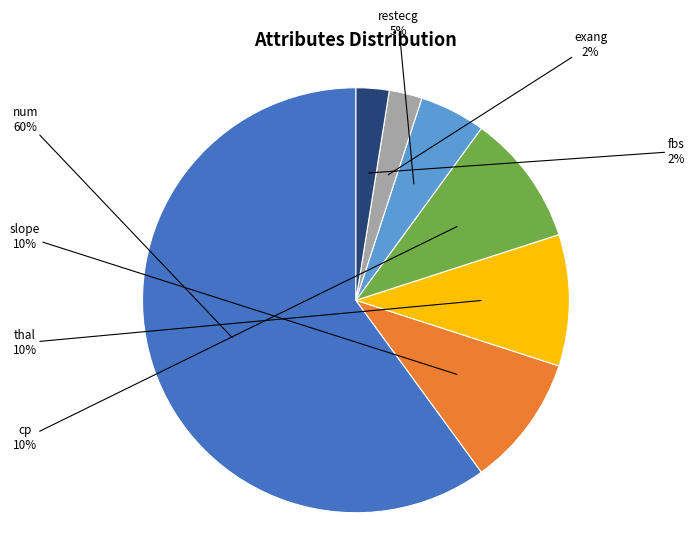

Does any single category account for the majority?

Yes